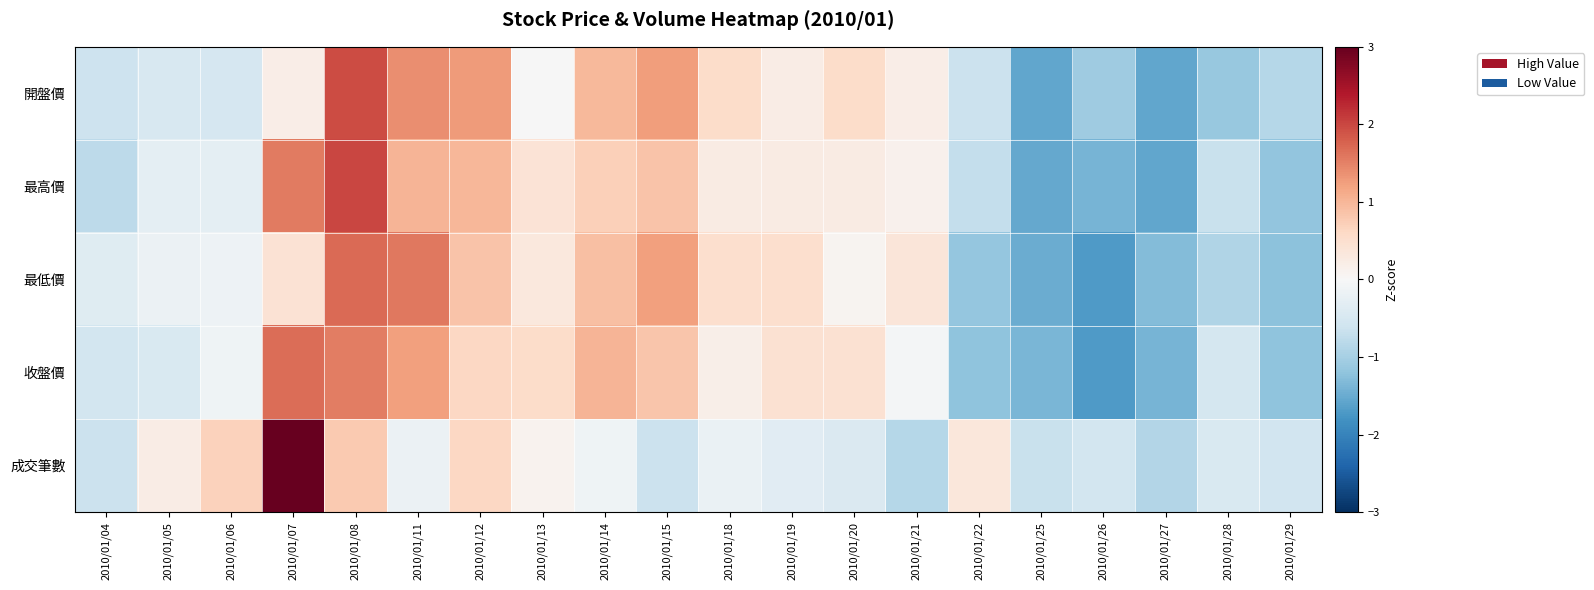

At 2010/01/04, list the series in order from smallest to largest.

最高價, 成交筆數, 開盤價, 收盤價, 最低價